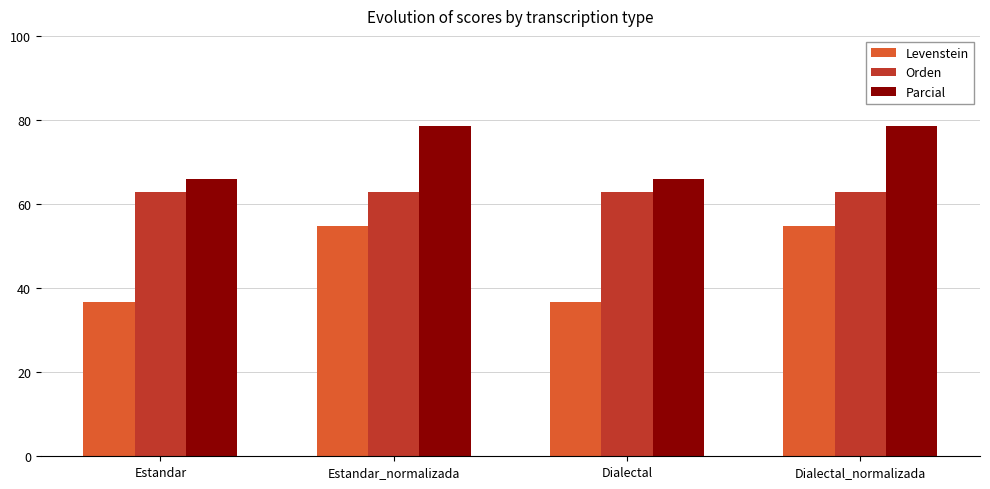

Reading left to right, list all the values displayed in this chart.

Levenstein: Estandar=36.7	Estandar_normalizada=54.7	Dialectal=36.7	Dialectal_normalizada=54.7
Orden: Estandar=62.9	Estandar_normalizada=62.9	Dialectal=62.9	Dialectal_normalizada=62.9
Parcial: Estandar=65.9	Estandar_normalizada=78.5	Dialectal=65.9	Dialectal_normalizada=78.5